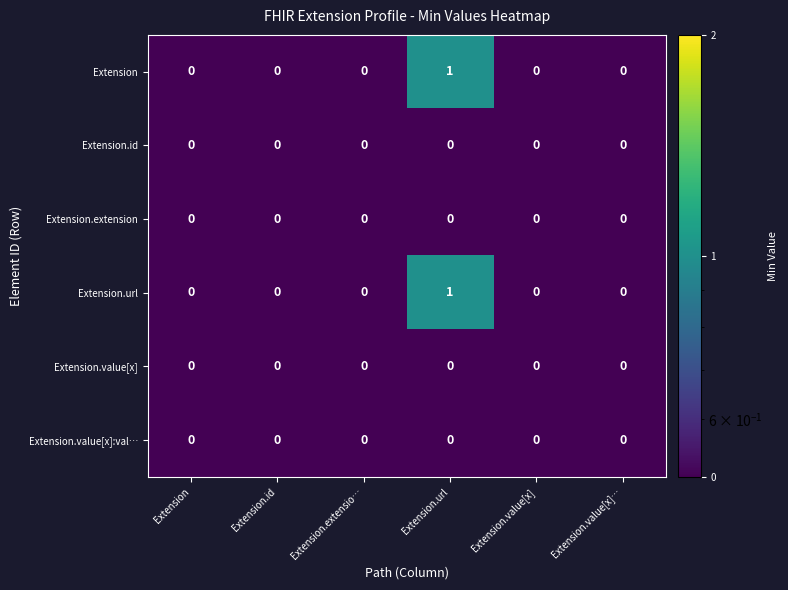

Which category has the highest value across all series?

Extension.url